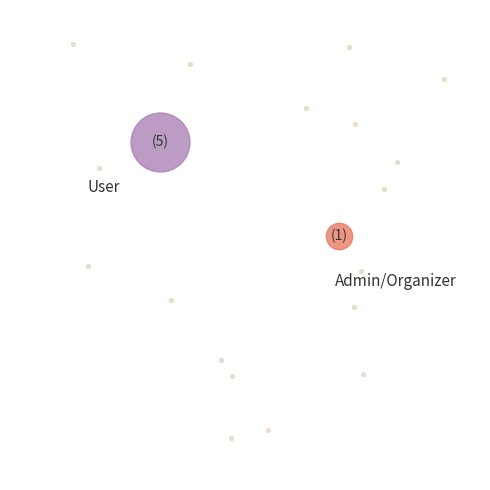

Does User account for over 50% of the chart?

Yes